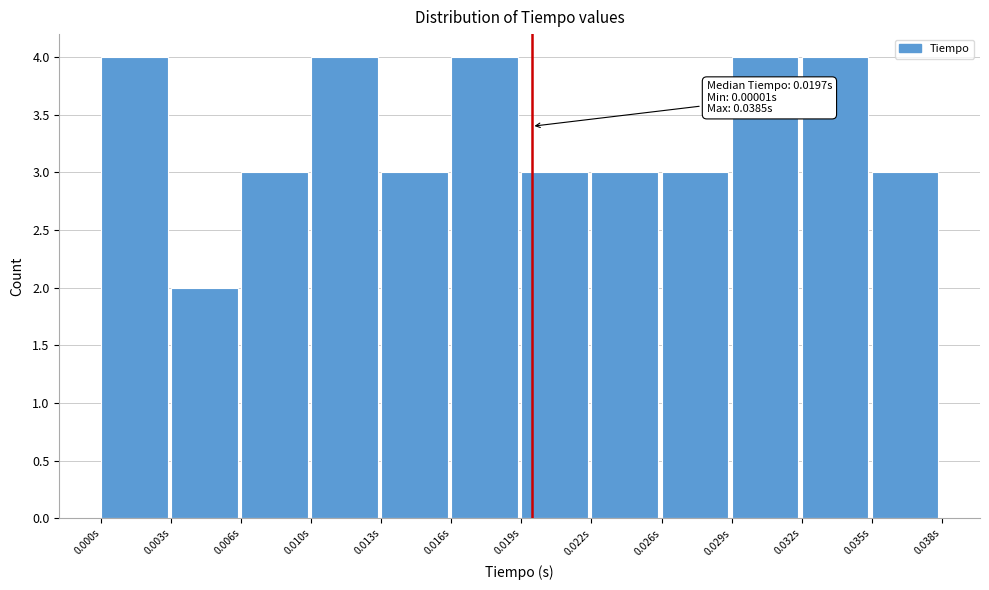

Reading left to right, what are all the values shown in this chart?

0.000s=4	0.003s=2	0.006s=3	0.010s=4	0.013s=3	0.016s=4	0.019s=3	0.022s=3	0.026s=3	0.029s=4	0.032s=4	0.035s=3